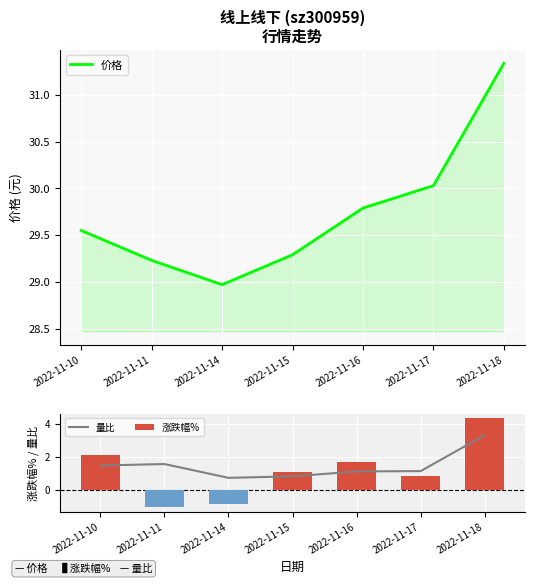

What is the difference between the 涨跌幅% values at 2022-11-18 and 2022-11-16?

2.7